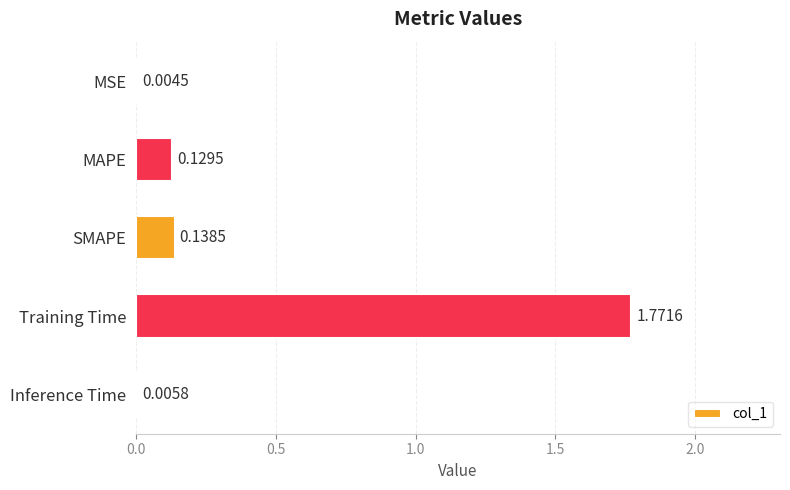

What is the change in value from SMAPE to Training Time?

+1.6